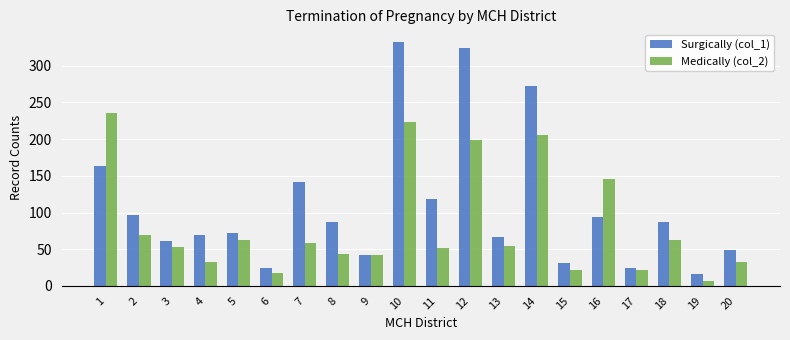

The value of Medically (col_2) at 17 is 22. True or false?

True